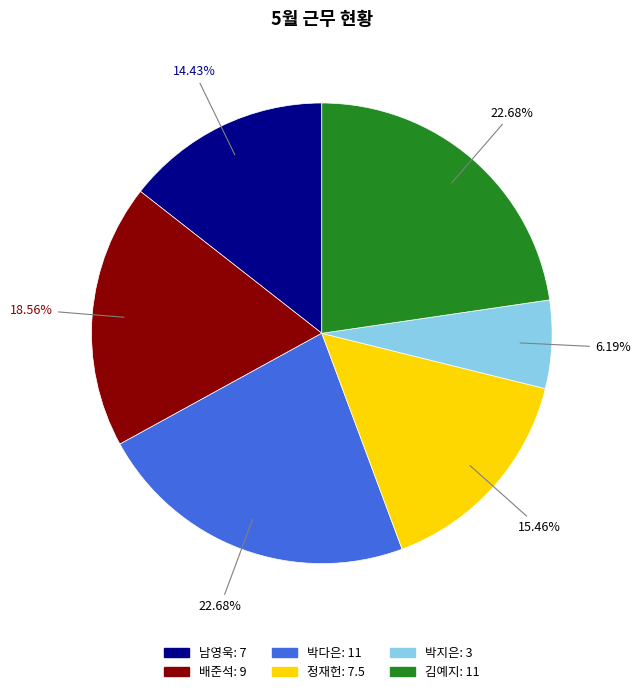

What is the smallest slice in the pie chart?

박지은